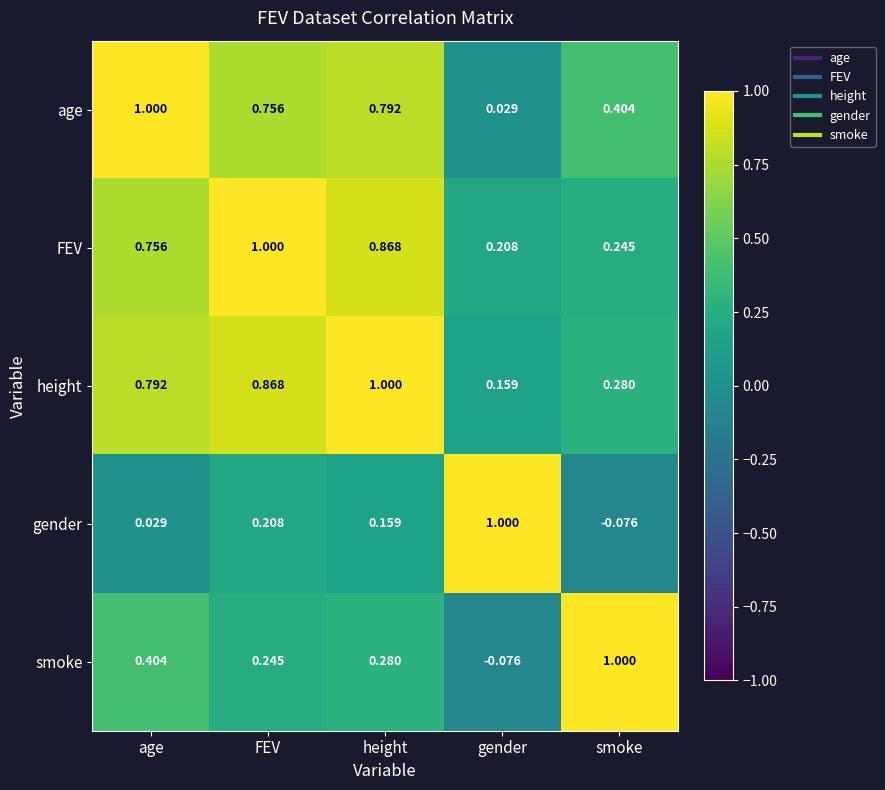

At which label is smoke closest to 0?

gender